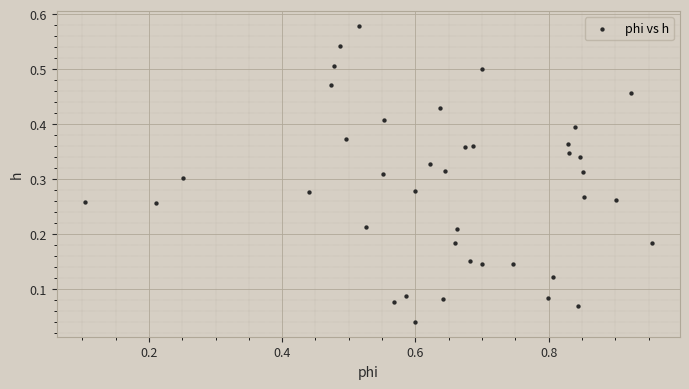

What is the range of X values (max minus min)?

0.9